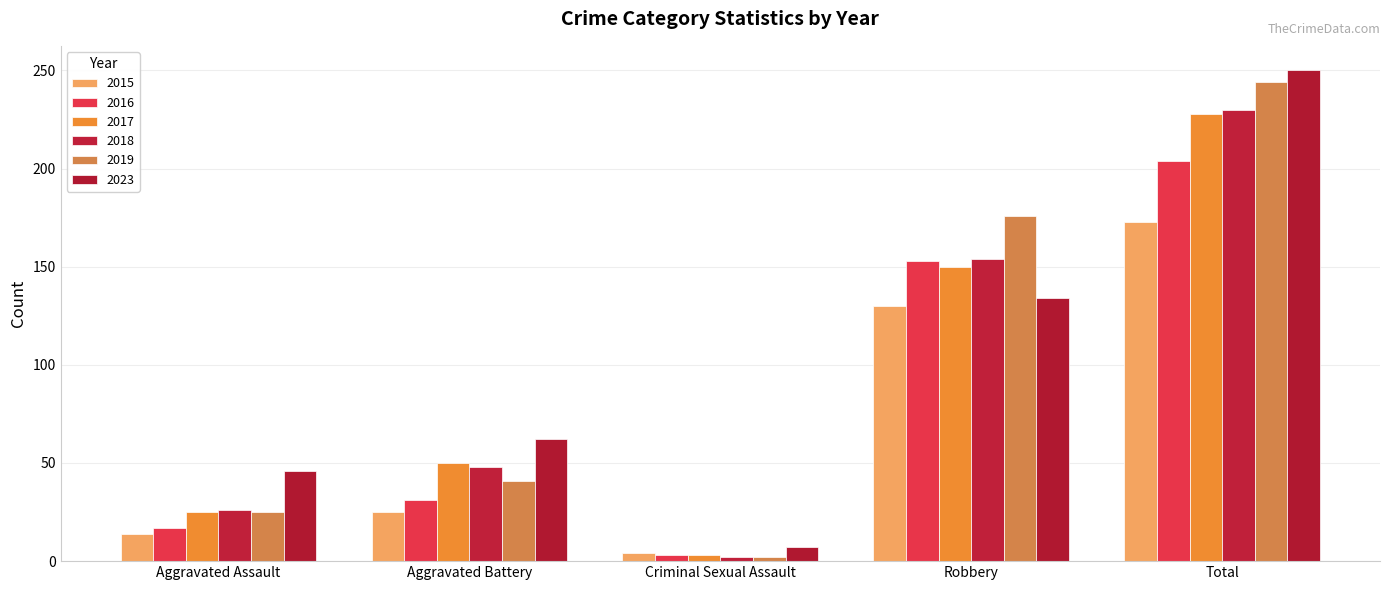

How many data points does each series have?

5